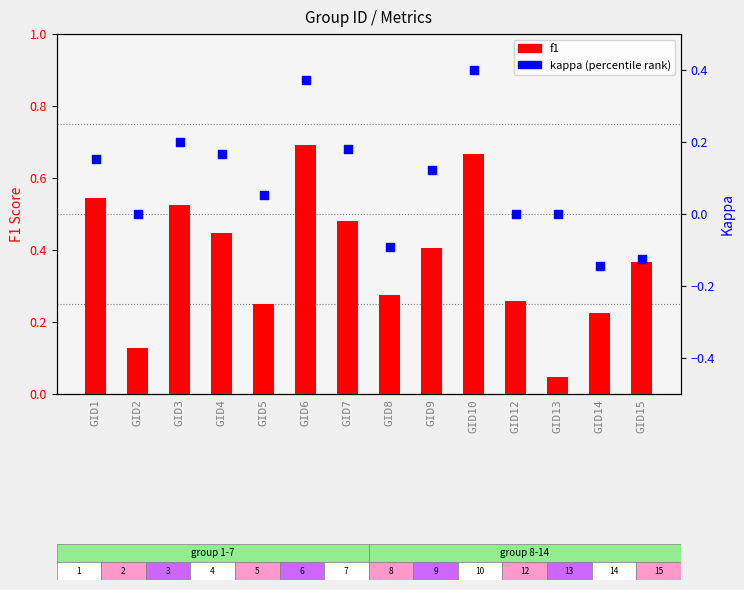

At which category is the sum across all series the highest?

GID10